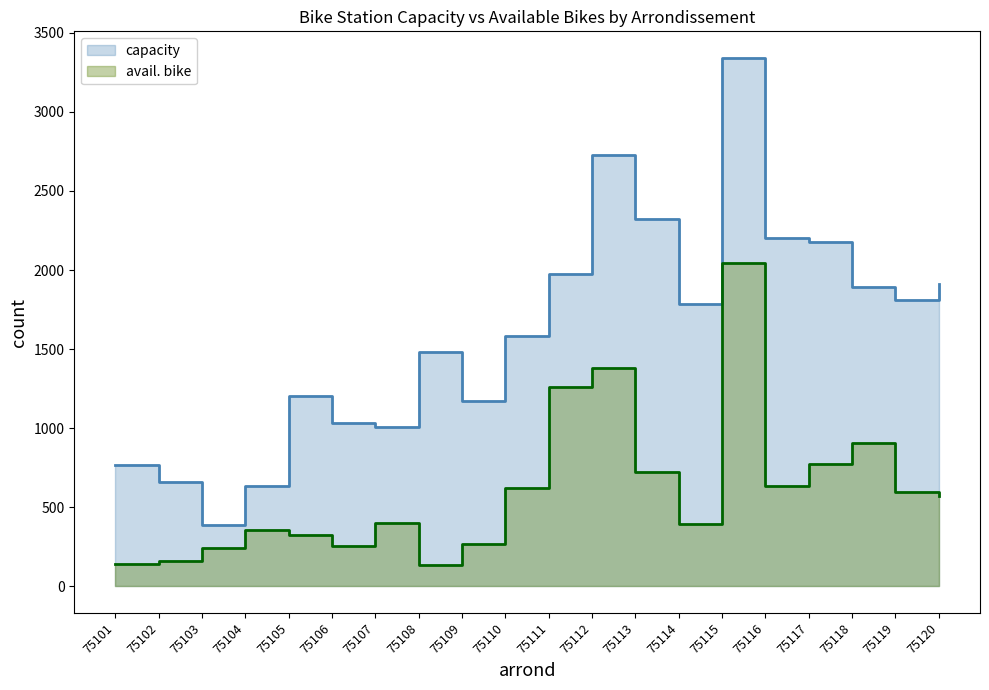

Reading left to right, what are all the values shown in this chart?

capacity: 768	660	389	634	1203	1032	1010	1481	1172	1583	1972	2726	2320	1783	3342	2205	2176	1894	1812	1909
avail. bike: 142	159	245	354	324	256	398	133	269	623	1259	1383	722	393	2045	633	771	904	596	573